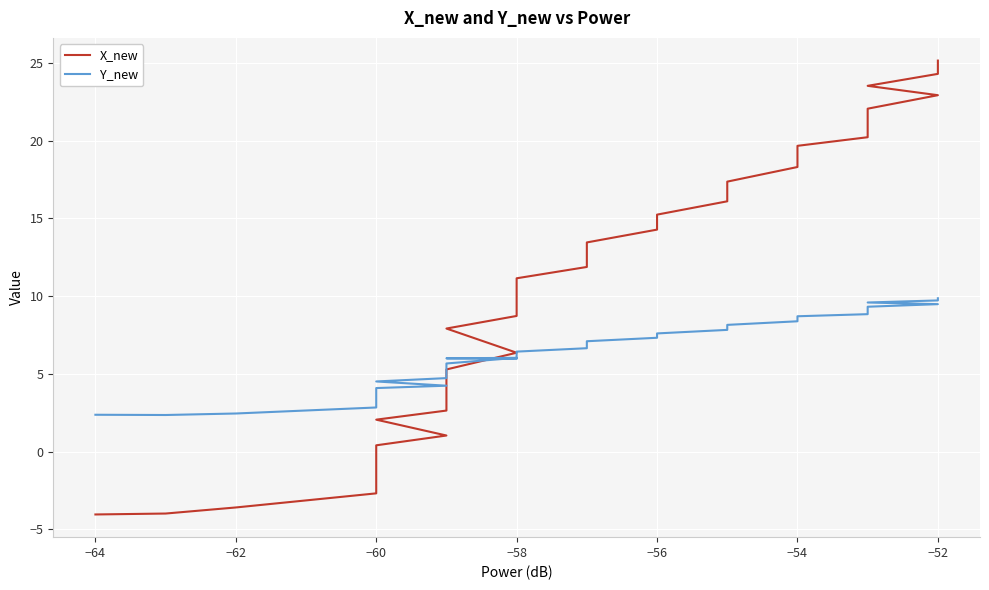

Reading left to right, transcribe all the data shown in this chart.

X_new: -4.0	-4.0	-3.6	-2.7	-1.5	-1.1	-0.2	0.4	1.0	2.1	2.6	3.3	4.1	4.8	5.3	6.4	7.9	8.7	9.7	10.5	11.2	11.9	12.9	13.5	14.3	14.6	15.2	16.1	16.6	17.4	18.3	19.0	19.7	20.2	21.3	22.1	22.9	23.5	24.3	25.1
Y_new: 2.4	2.4	2.5	2.8	3.3	3.5	3.9	4.1	4.2	4.5	4.7	5.0	5.2	5.5	5.7	6.0	6.0	6.0	6.0	6.2	6.4	6.7	6.9	7.1	7.3	7.4	7.6	7.8	8.0	8.2	8.4	8.6	8.7	8.8	9.1	9.3	9.5	9.6	9.7	9.9